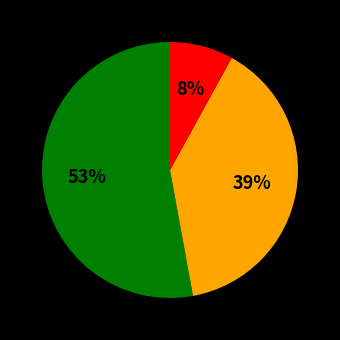

To the nearest percent, what is the difference between the largest and smallest slice percentages?

45%